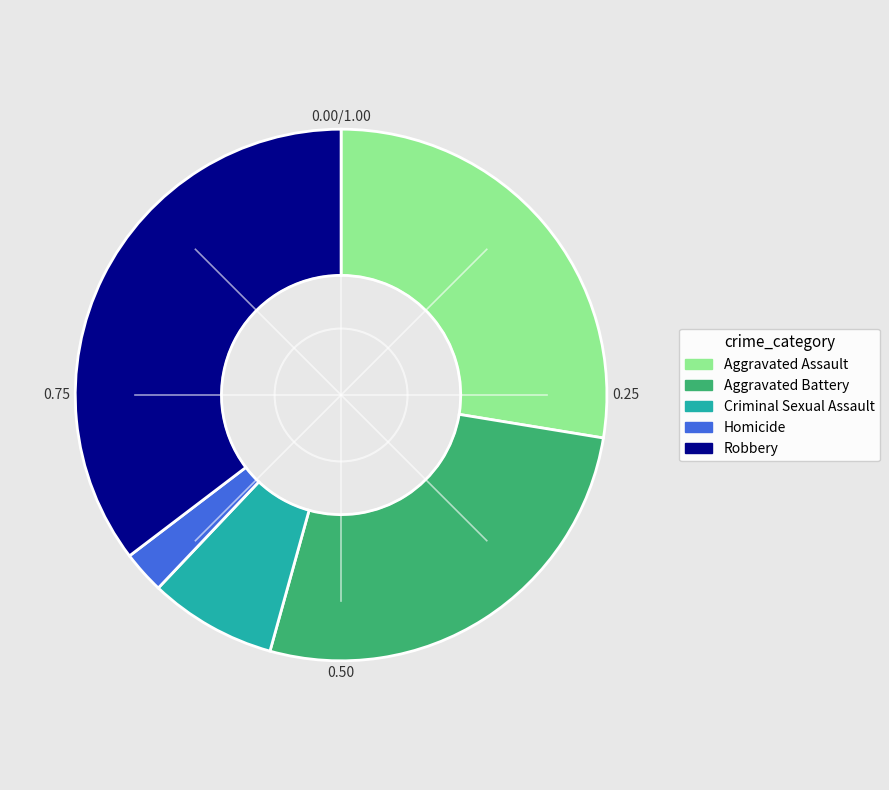

Between Robbery and Homicide, which is larger?

Robbery